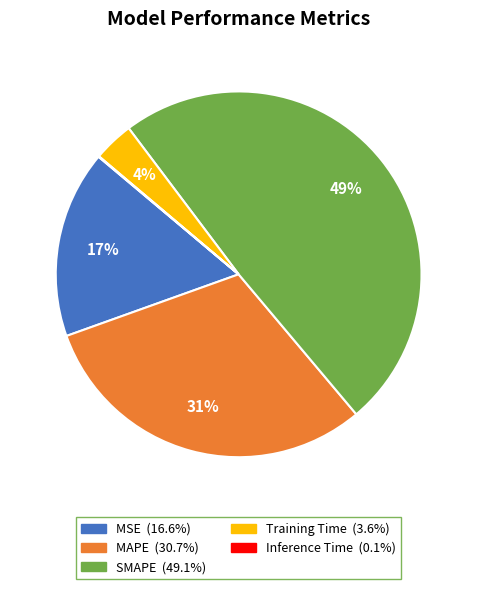

Between SMAPE and MSE, which is larger?

SMAPE